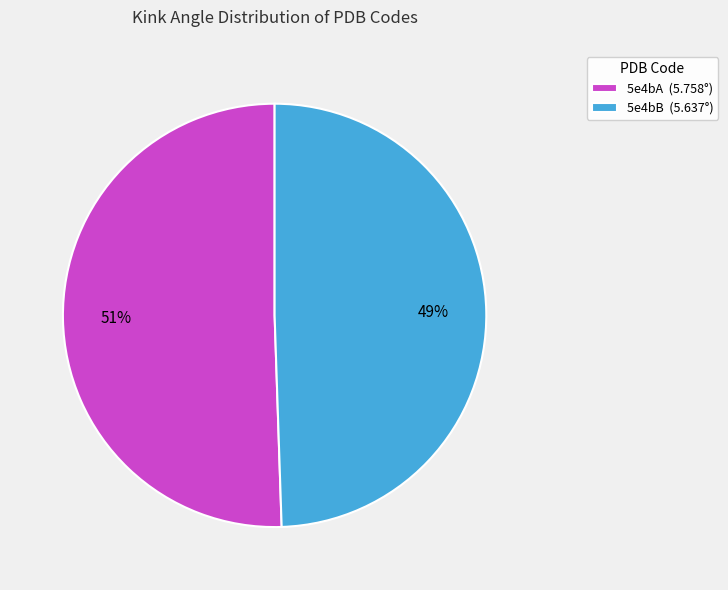

To the nearest percent, what is the average slice percentage?

50%